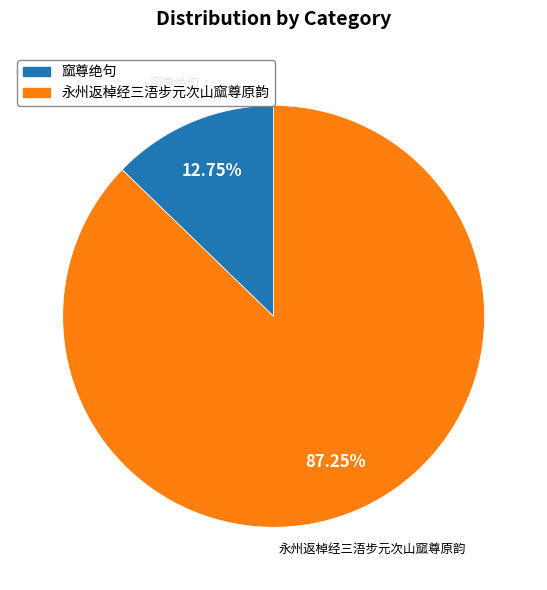

The 窳尊绝句 slice represents 1% of the pie. True or false?

False